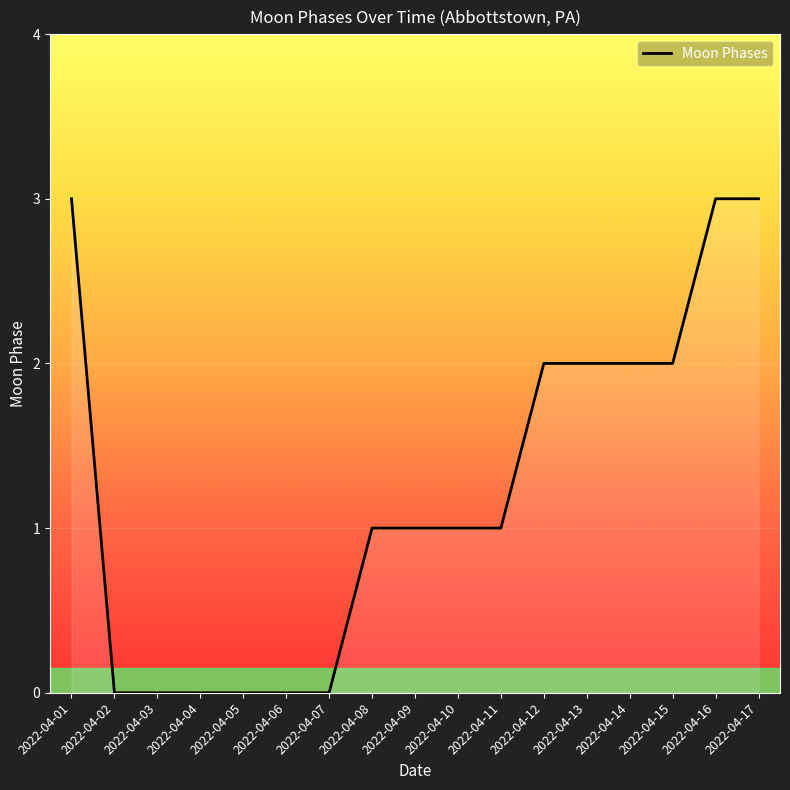

At which label does the data first exceed 1?

2022-04-01